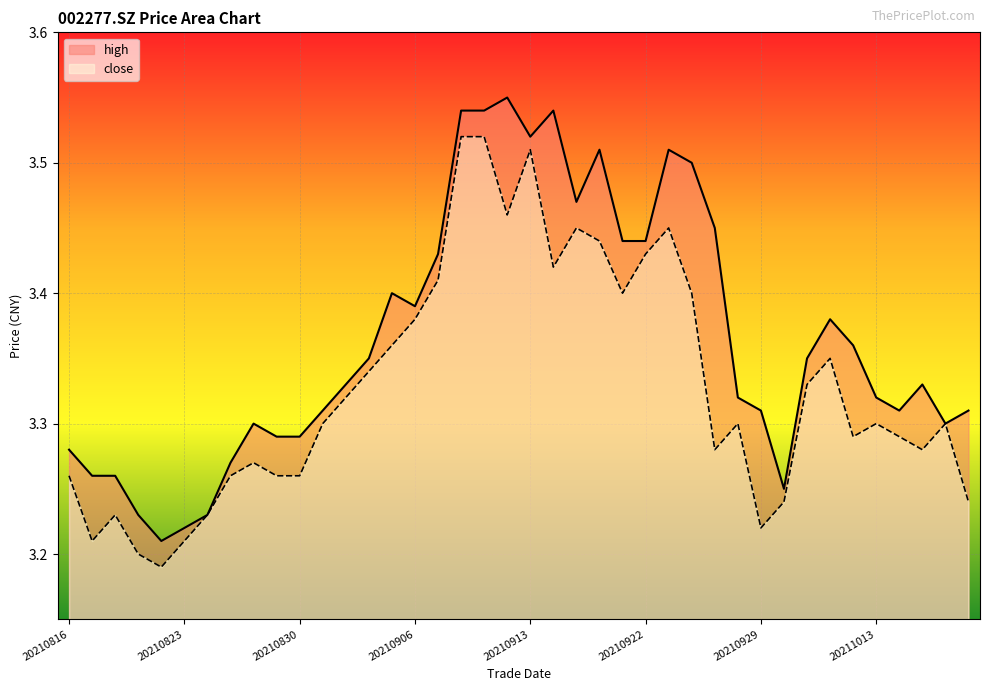

Which label corresponds to the largest value in the chart?

20210910